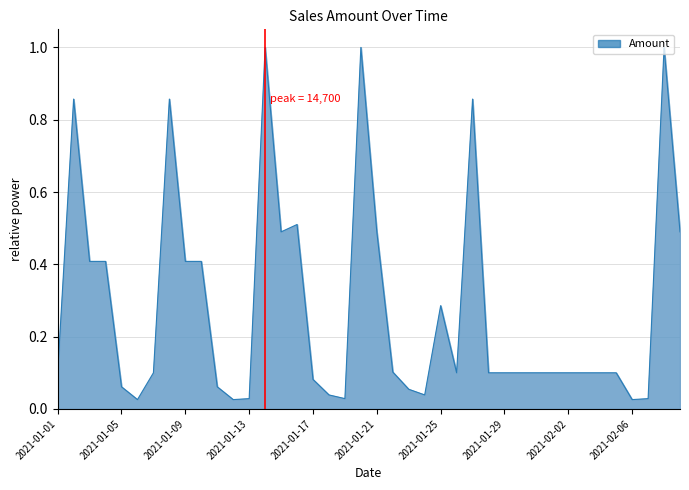

What is the maximum value shown in the chart?

1.0